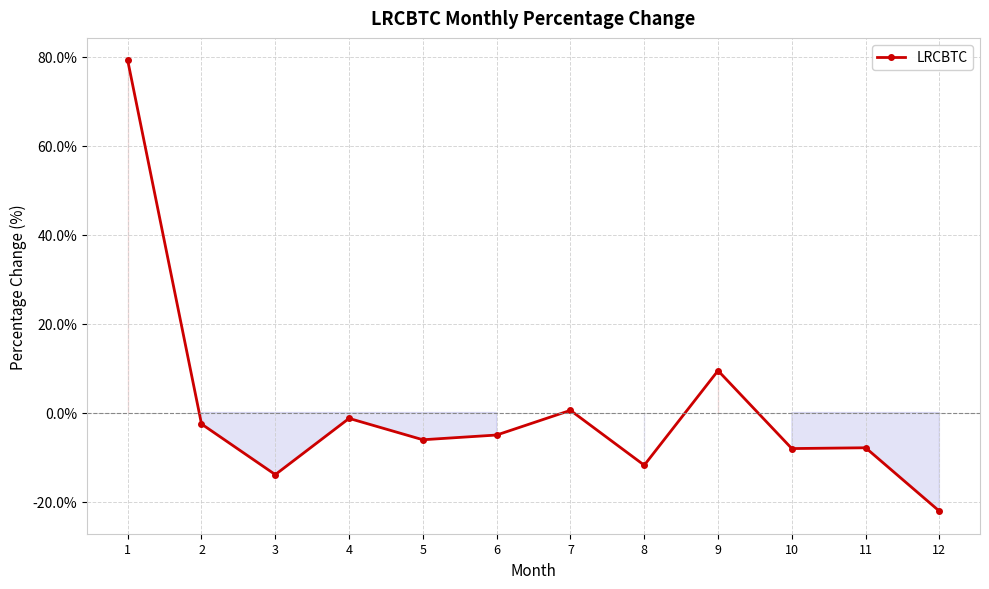

What is the change in value from 6 to 9?

+14.5